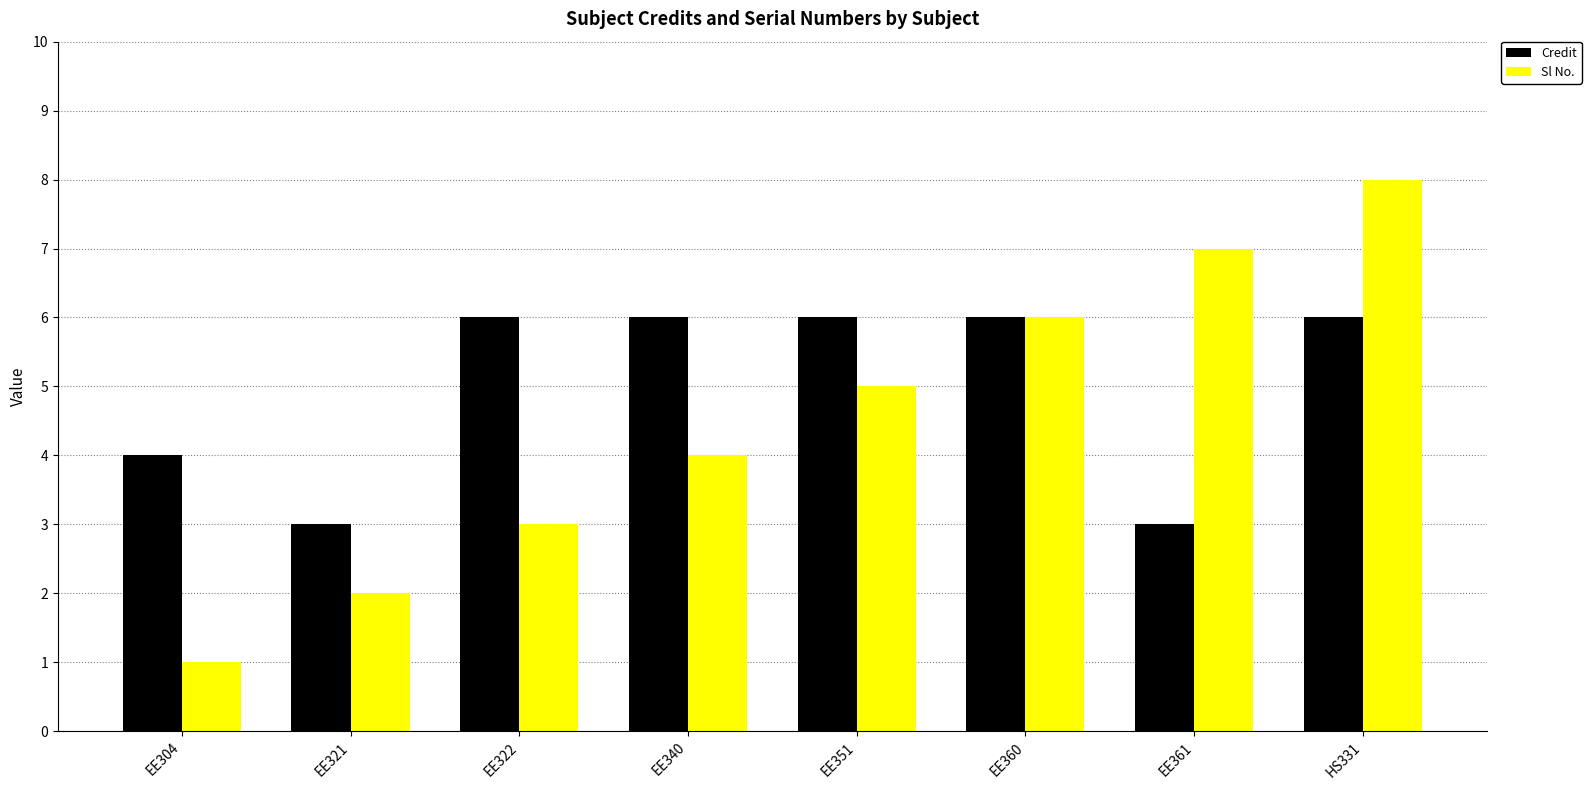

Reading left to right, list all the values displayed in this chart.

Credit: 4	3	6	6	6	6	3	6
Sl No.: 1	2	3	4	5	6	7	8